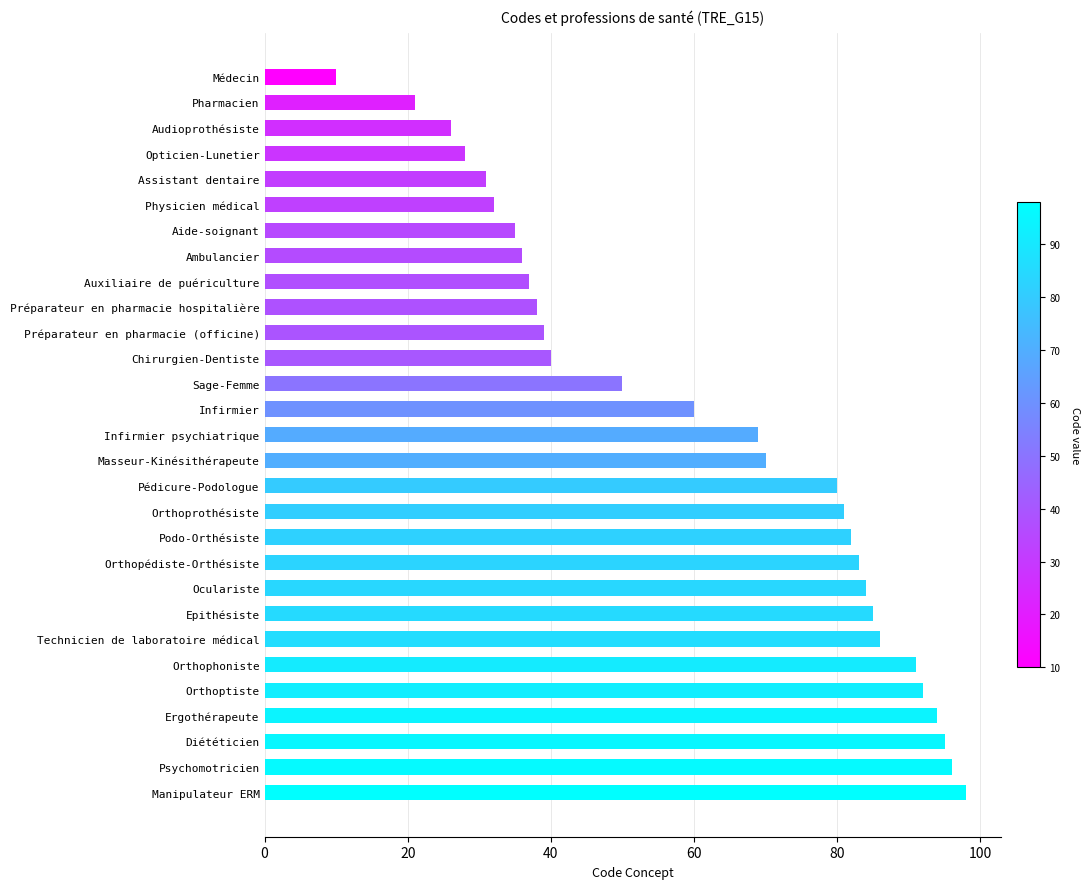

What is the change in value from Infirmier to Oculariste?

+24